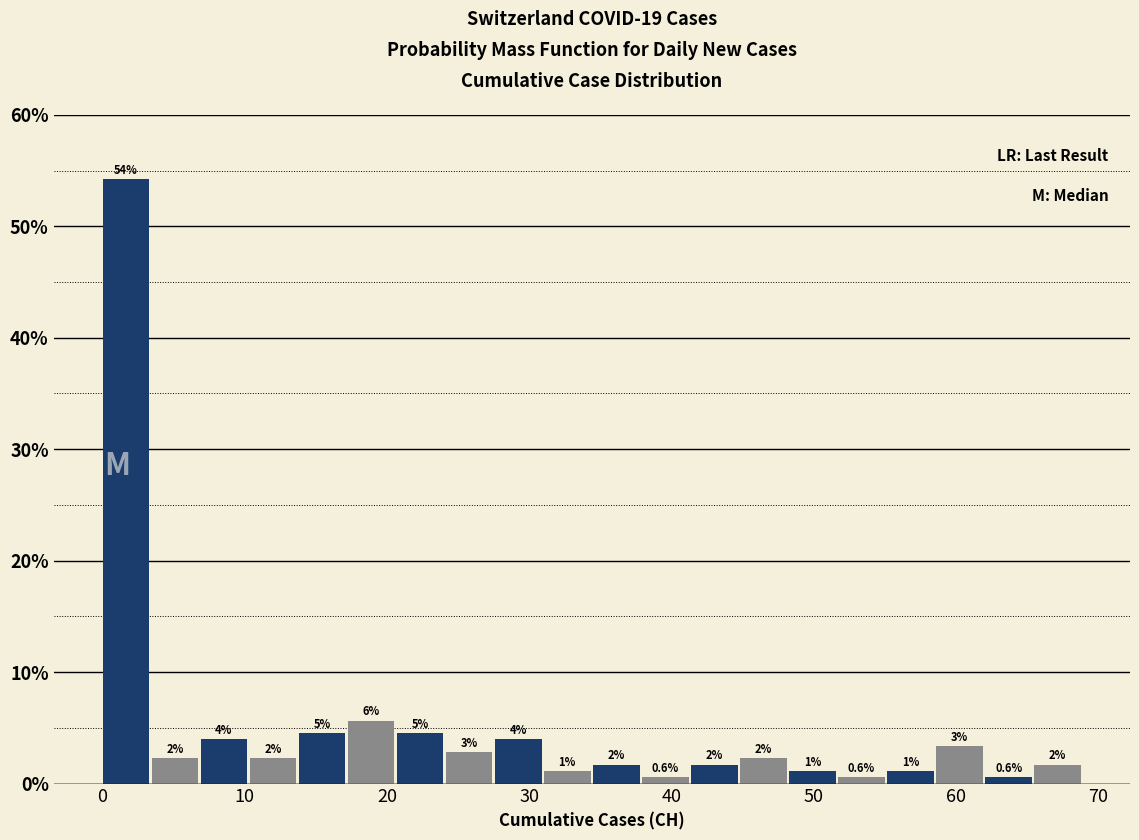

Around what value on the x-axis is the tallest bar? Give the approximate position of its centre, as read against the axis.

2